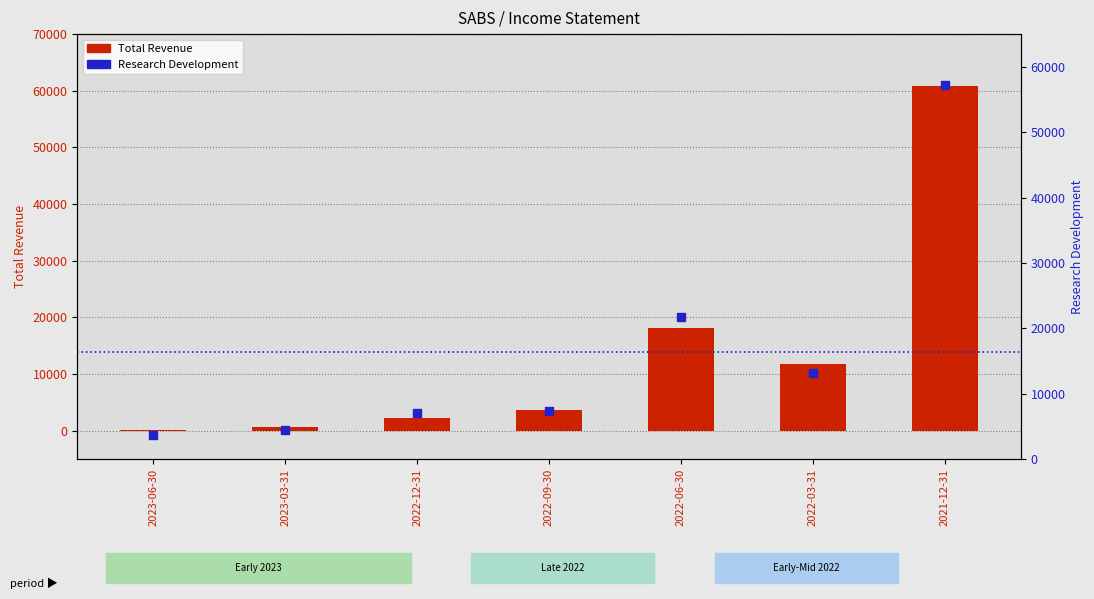

At how many categories does at least one series exceed 13660?

2